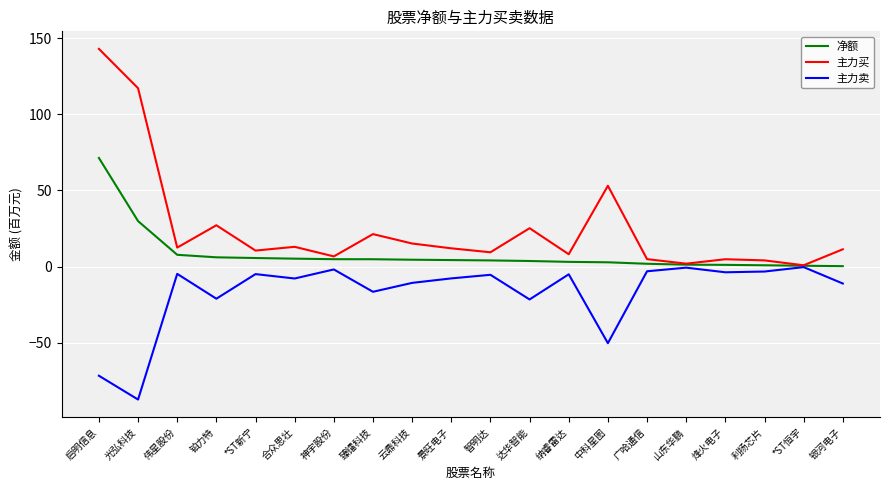

Rank the series at 光弘科技 from highest to lowest value.

主力买, 净额, 主力卖